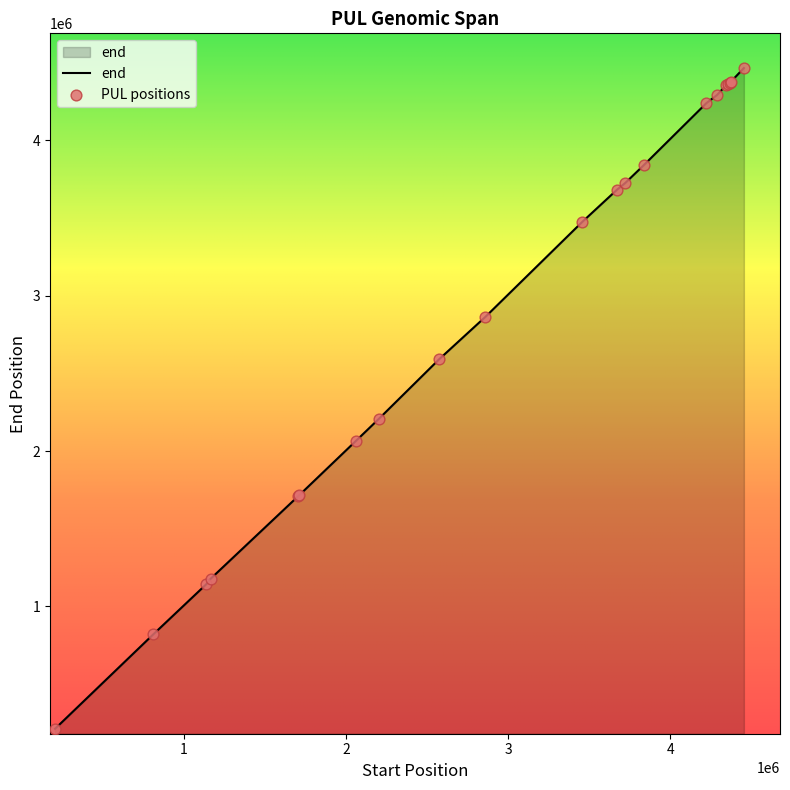

What is the greatest value displayed?

4466772